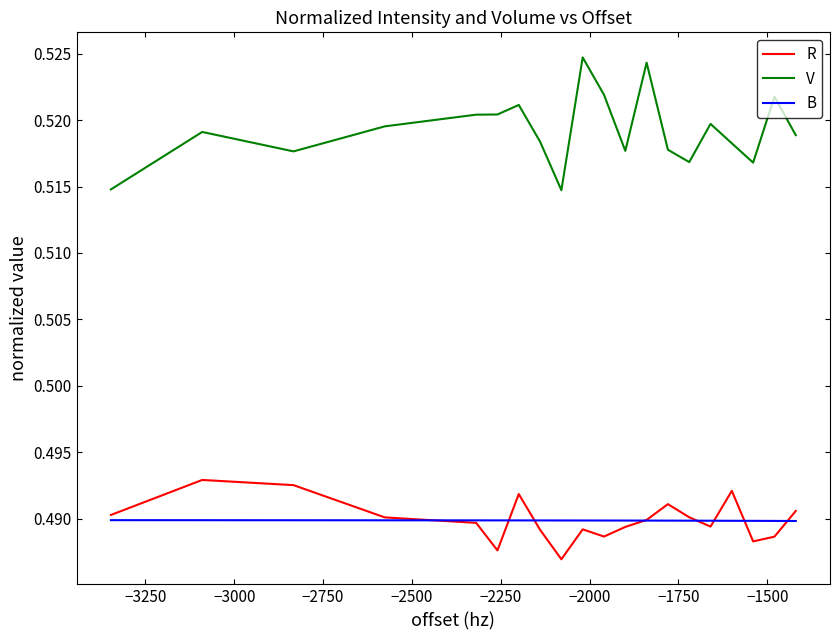

Which series has the largest range (max minus min)?

V